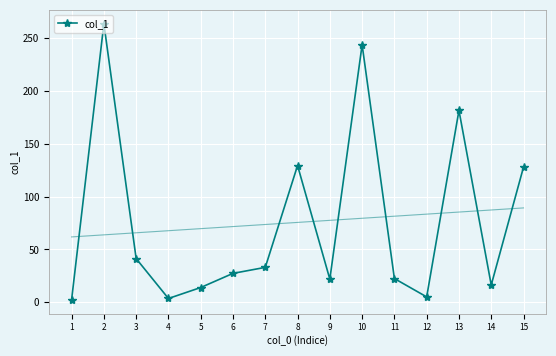

What is the value of the 4th point from the left?

3.5